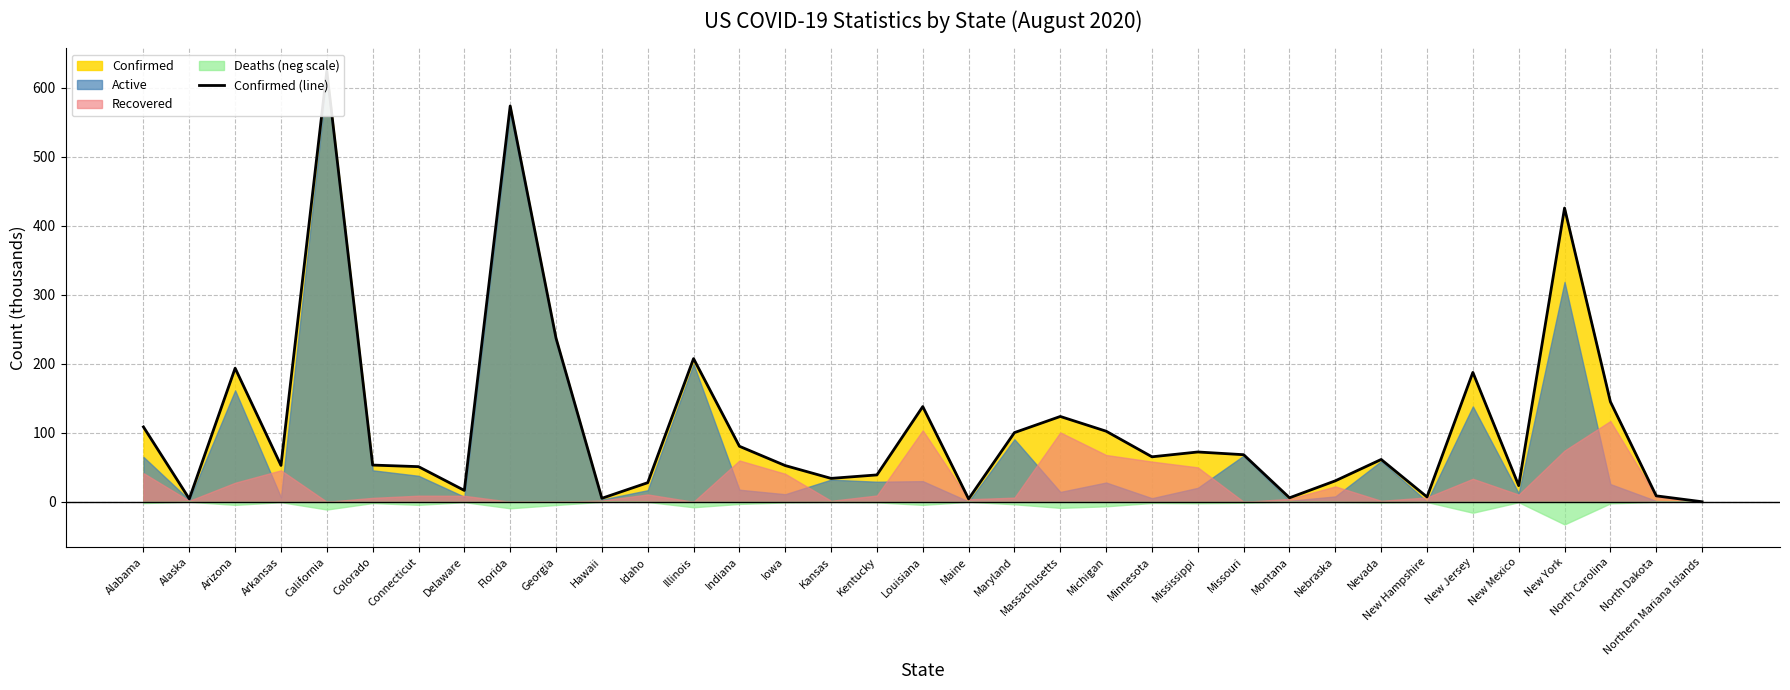

List the labels in order of value, largest first.

California, Florida, New York, Georgia, Illinois, Arizona, New Jersey, North Carolina, Louisiana, Massachusetts, Alabama, Michigan, Maryland, Indiana, Mississippi, Missouri, Minnesota, Nevada, Colorado, Arkansas, Iowa, Connecticut, Kentucky, Kansas, Nebraska, Idaho, New Mexico, Delaware, North Dakota, New Hampshire, Montana, Hawaii, Alaska, Maine, Northern Mariana Islands